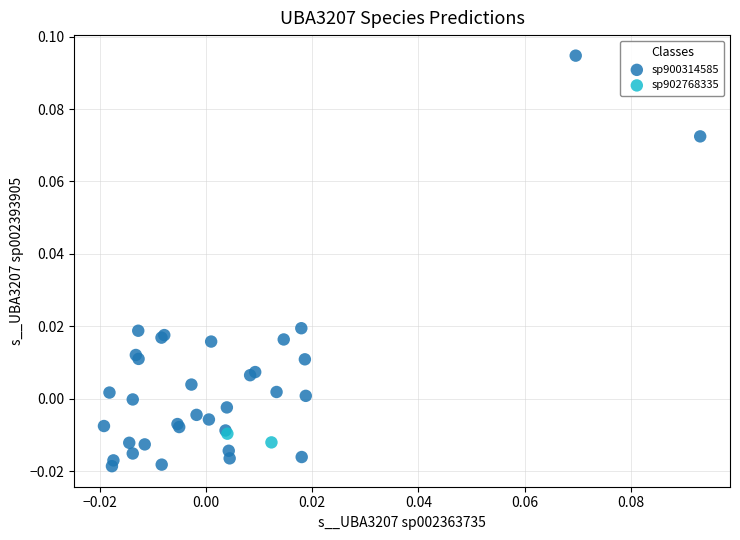

What are all the series names shown in the legend?

sp900314585, sp902768335